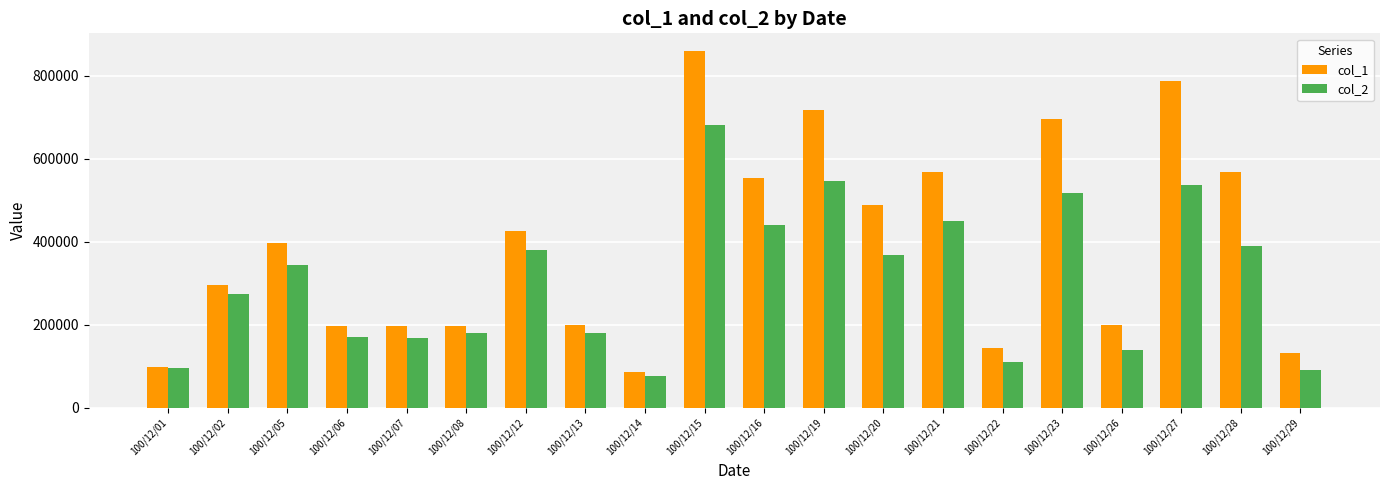

What value does the col_1 series have at 100/12/26, to the nearest 50?

199000